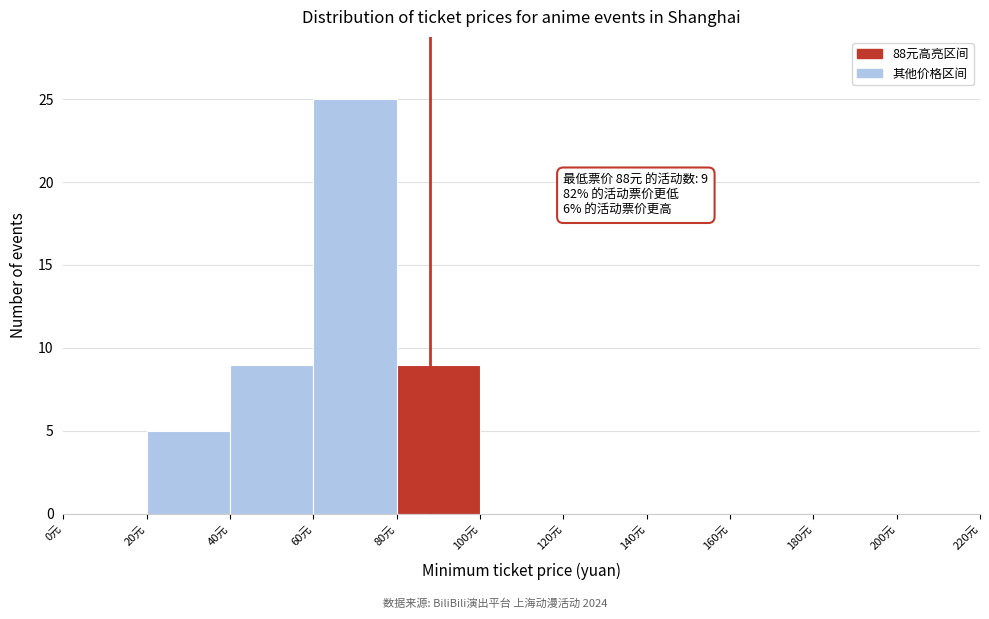

Over which range of the x-axis is the bar tallest?

60 to 80